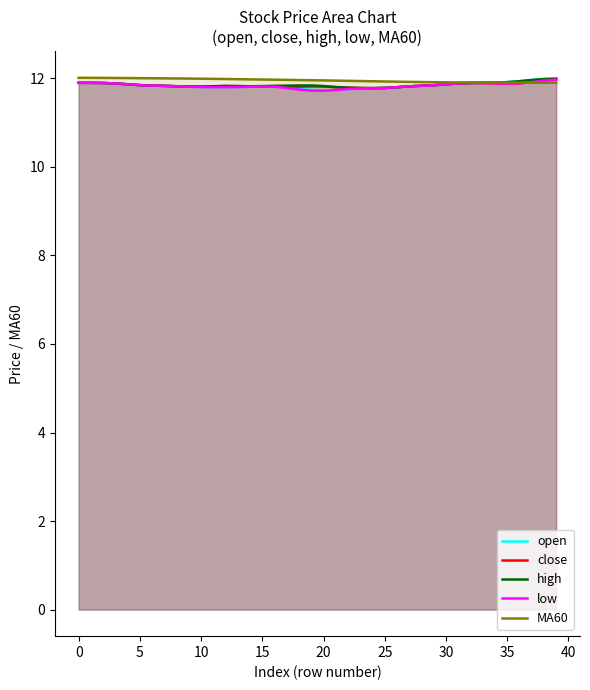

True or false: high and close cross at least once.

False